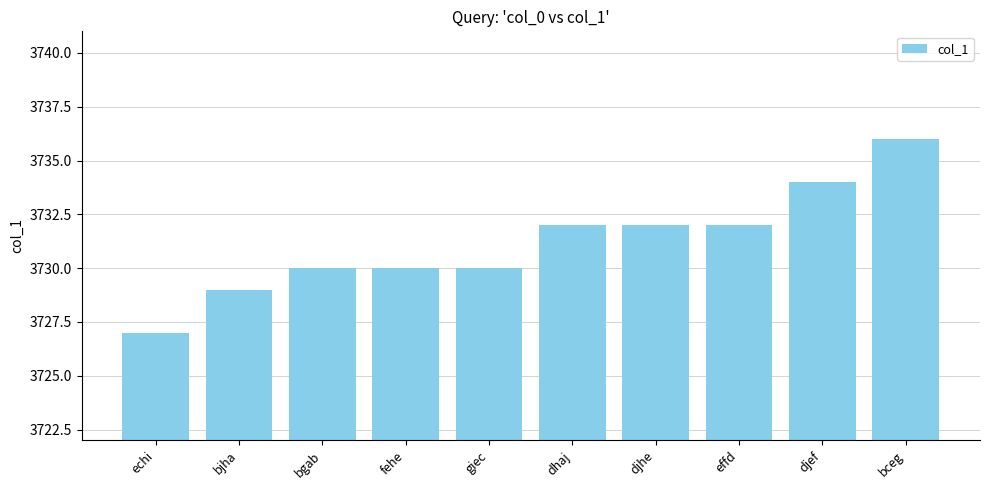

What is the label of the 3rd bar from the left?

bgab